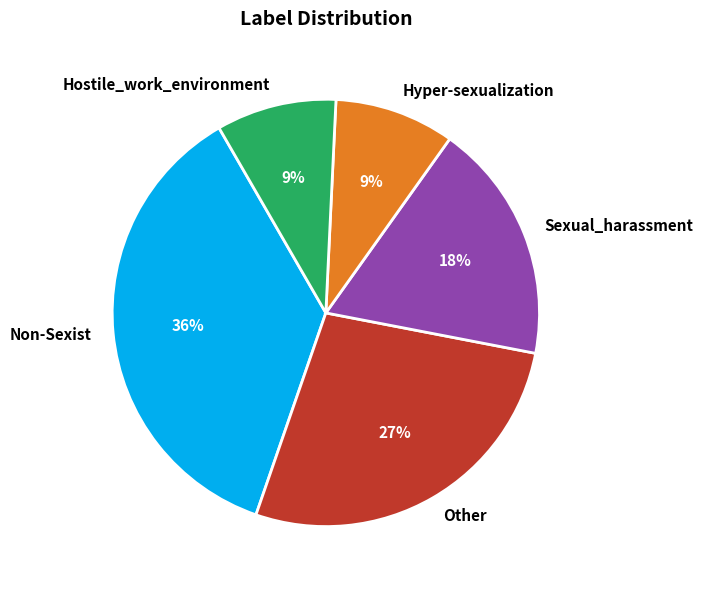

Is the sum of Hostile_work_environment and Hyper-sexualization greater than half?

No